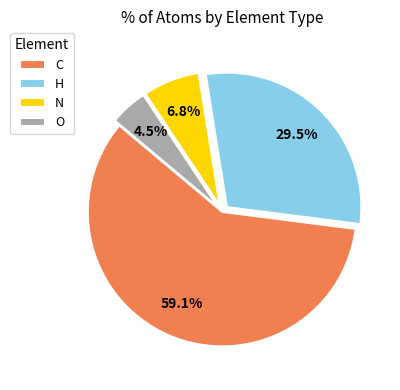

What percentage is the C slice, to the nearest percent?

59%